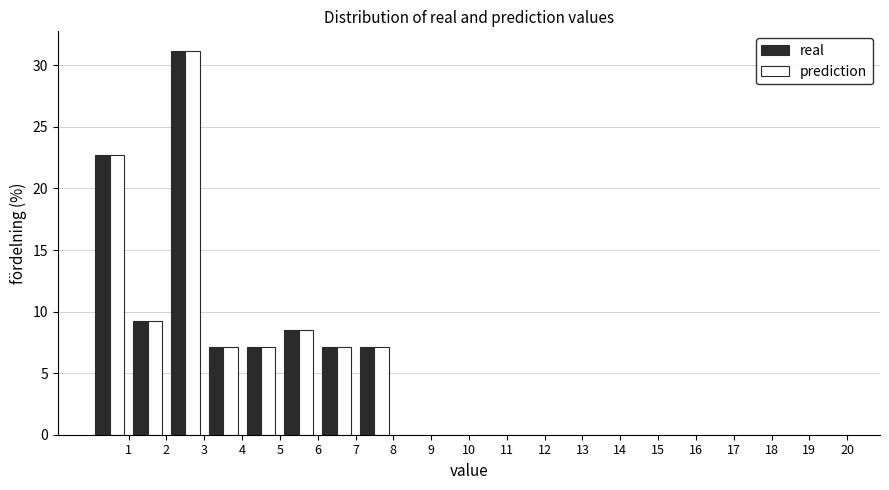

Reading left to right, transcribe this chart: for each range on the x-axis, give the height of each series' bar. The values are not printed on the chart, so give them approximately, as read against the axis.

0 to 1: real=22.5	prediction=22.5
1 to 2: real=9.0	prediction=9.0
2 to 3: real=31.0	prediction=31.0
3 to 4: real=7.0	prediction=7.0
4 to 5: real=7.0	prediction=7.0
5 to 6: real=8.5	prediction=8.5
6 to 7: real=7.0	prediction=7.0
7 to 8: real=7.0	prediction=7.0
8 to 9: real=0	prediction=0
9 to 10: real=0	prediction=0
10 to 11: real=0	prediction=0
11 to 12: real=0	prediction=0
12 to 13: real=0	prediction=0
13 to 14: real=0	prediction=0
14 to 15: real=0	prediction=0
15 to 16: real=0	prediction=0
16 to 17: real=0	prediction=0
17 to 18: real=0	prediction=0
18 to 19: real=0	prediction=0
19 to 20: real=0	prediction=0